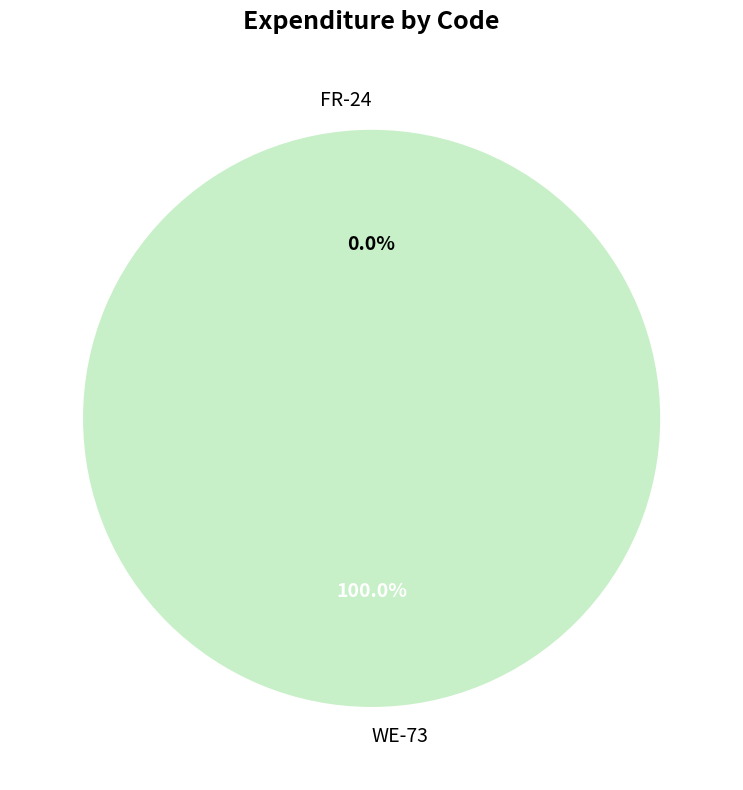

What percentage do WE-73 and FR-24 together represent?

100.0%